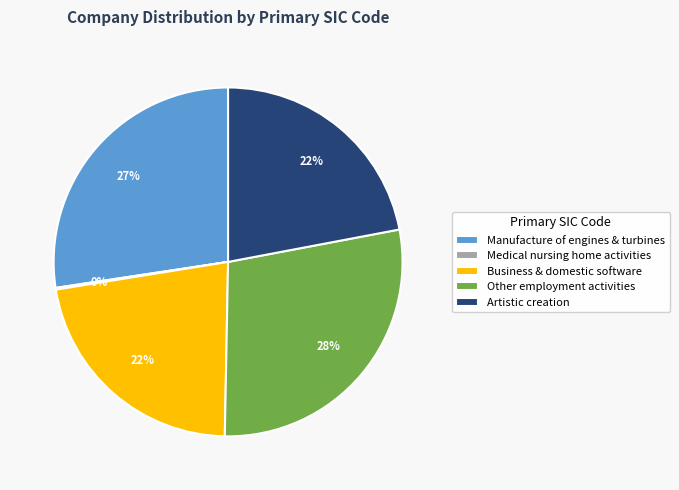

Is there a majority slice in this chart?

No